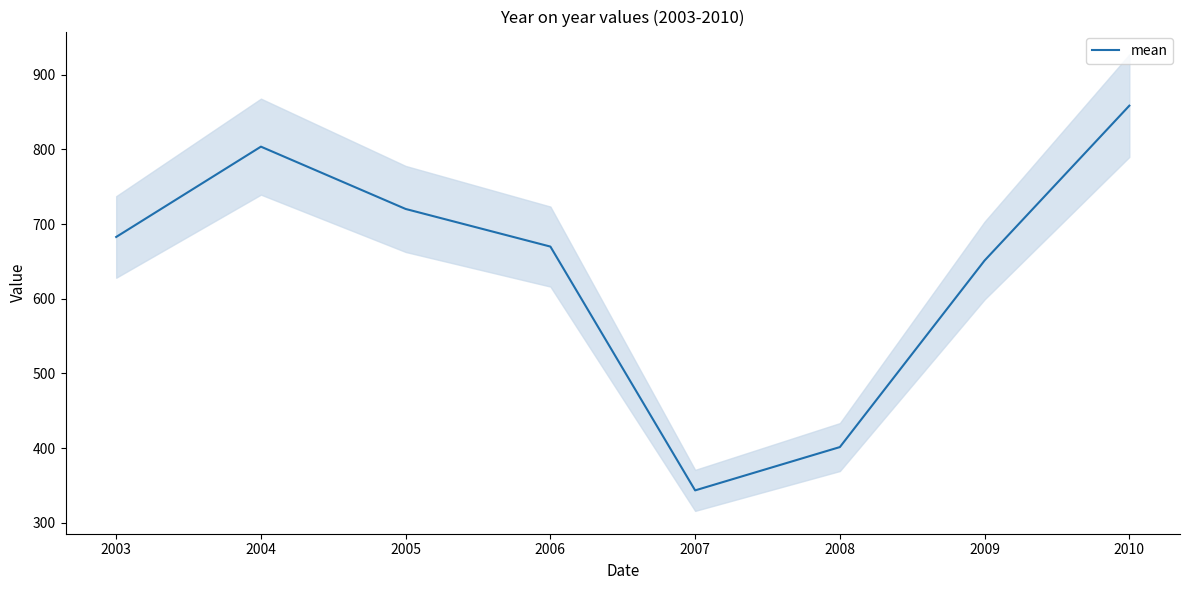

Reading right to left, extract all data points from this chart.

858.6	651.2	401.4	343.4	669.9	720.2	803.7	682.7